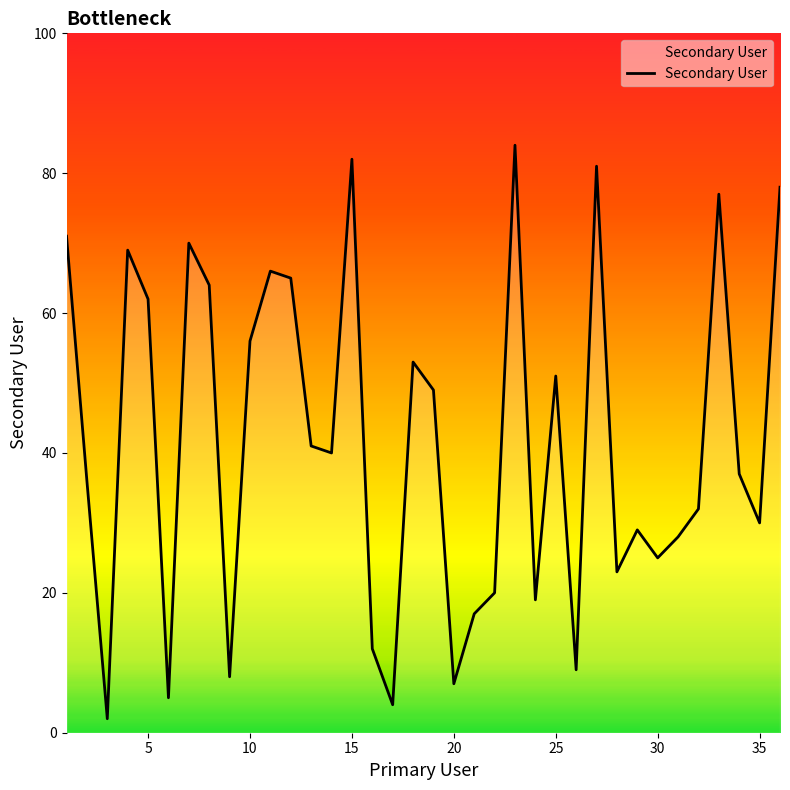

What is the difference between the maximum and minimum values?

82